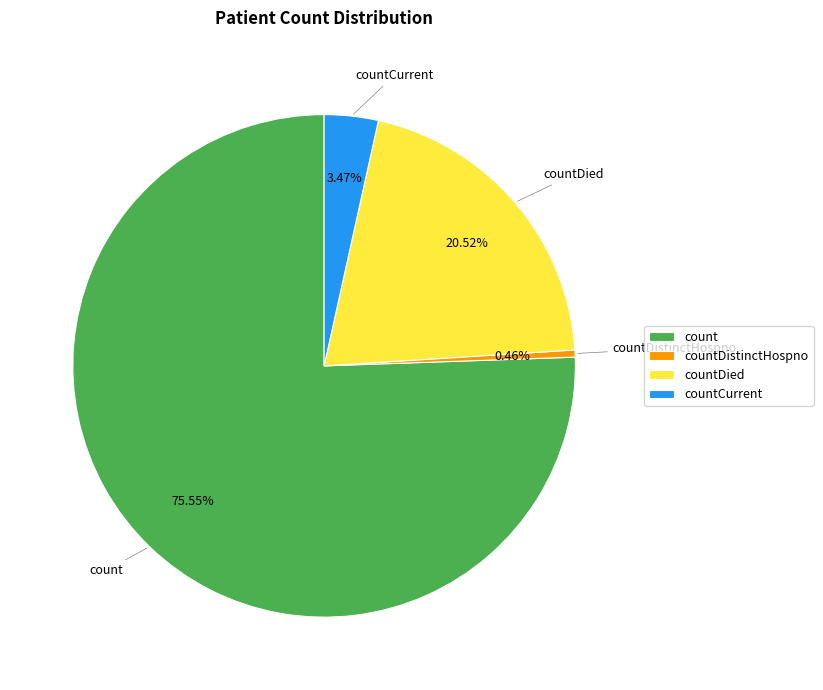

What is the largest slice in the pie chart?

count